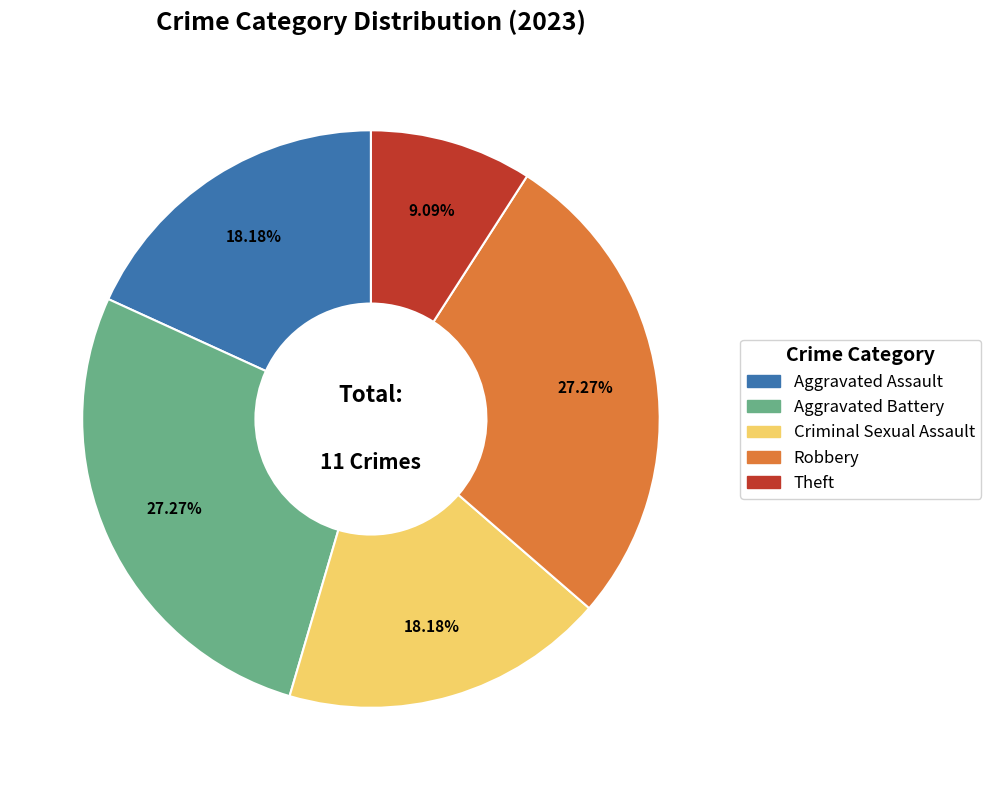

To the nearest percent, what percentage of the pie is Criminal Sexual Assault?

18%